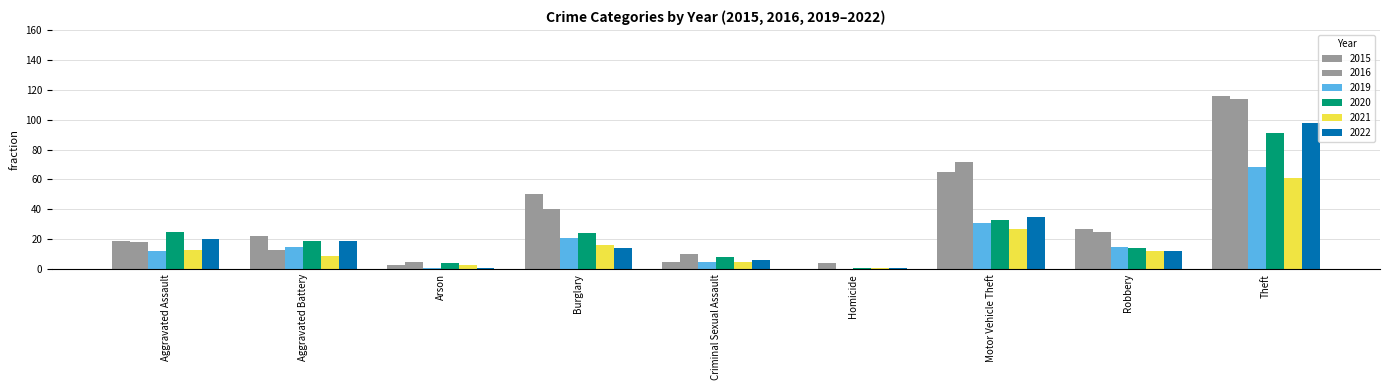

How many distinct data groups are displayed?

6